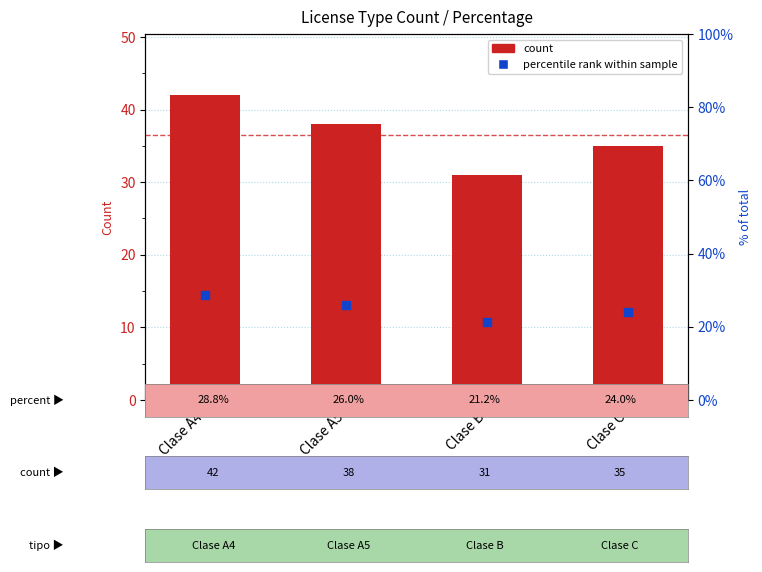

Which series has the largest total across all categories?

count